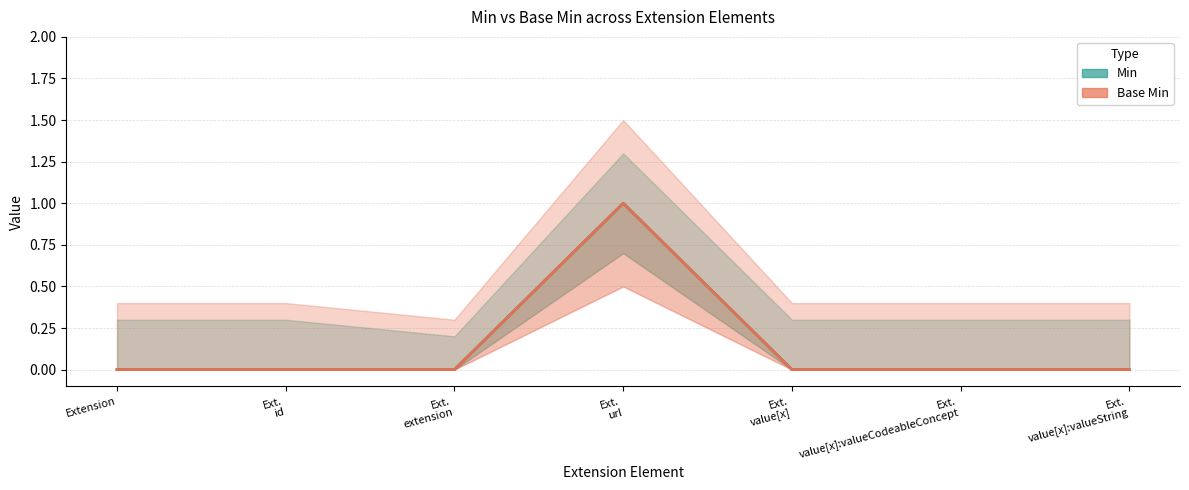

Count the Base Min values in the range 0 to 1.

7